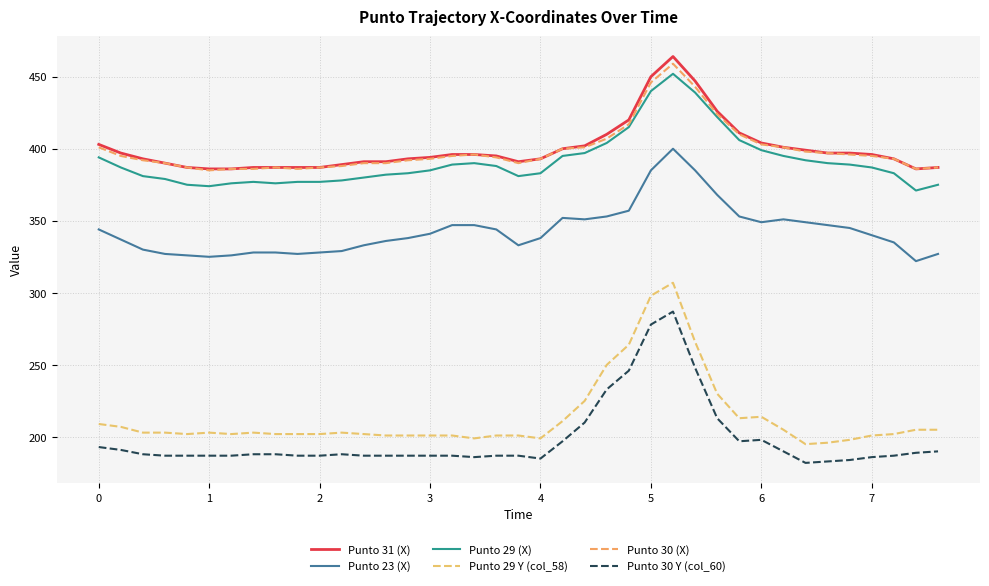

Reading right to left, transcribe all the data shown in this chart.

Punto 31 (X): 387	386	393	396	397	397	399	401	404	411	426	447	464	450	420	410	402	400	393	391	395	396	396	394	393	391	391	389	387	387	387	387	386	386	387	390	393	397	403
Punto 23 (X): 327	322	335	340	345	347	349	351	349	353	368	385	400	385	357	353	351	352	338	333	344	347	347	341	338	336	333	329	328	327	328	328	326	325	326	327	330	337	344
Punto 29 (X): 375	371	383	387	389	390	392	395	399	406	422	439	452	440	415	404	397	395	383	381	388	390	389	385	383	382	380	378	377	377	376	377	376	374	375	379	381	387	394
Punto 29 Y (col_58): 205	205	202	201	198	196	195	205	214	213	230	266	307	298	264	250	225	211	199	201	201	199	201	201	201	201	202	203	202	202	202	203	202	203	202	203	203	207	209
Punto 30 (X): 387	386	393	395	396	397	398	401	403	410	424	443	459	446	417	407	401	400	393	390	394	396	395	393	392	390	390	388	387	386	387	386	386	385	387	390	392	395	401
Punto 30 Y (col_60): 190	189	187	186	184	183	182	190	198	197	213	248	287	278	246	233	210	197	185	187	187	186	187	187	187	187	187	188	187	187	188	188	187	187	187	187	188	191	193